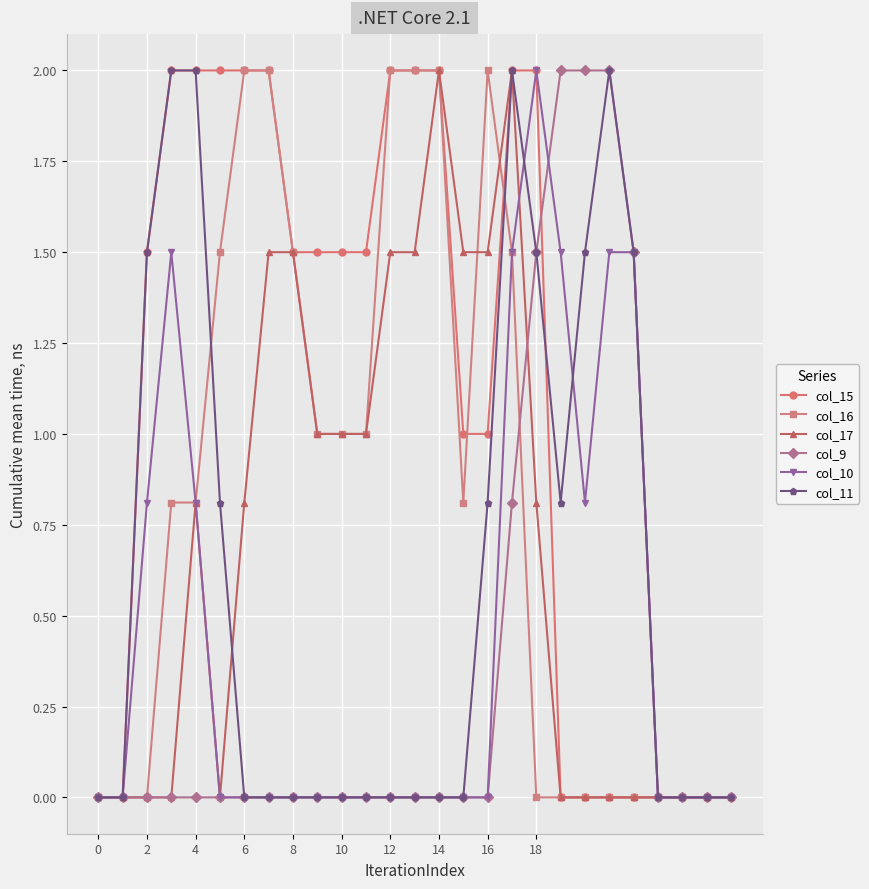

Which series has the largest total across all categories?

col_15